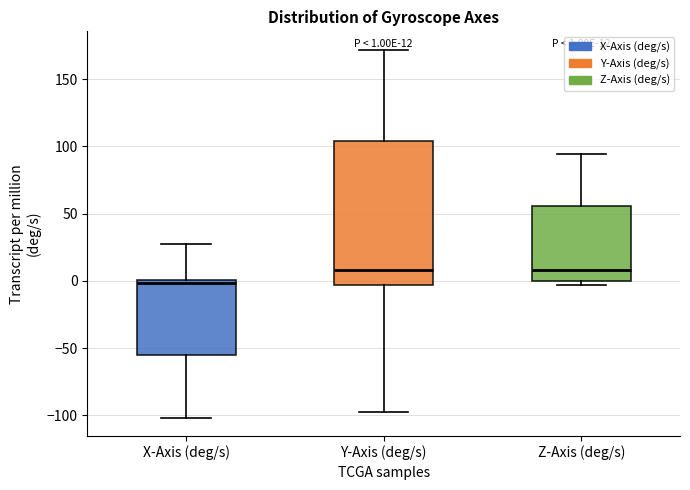

Which box is the tallest, from its lower edge to its upper edge?

Y-Axis (deg/s)